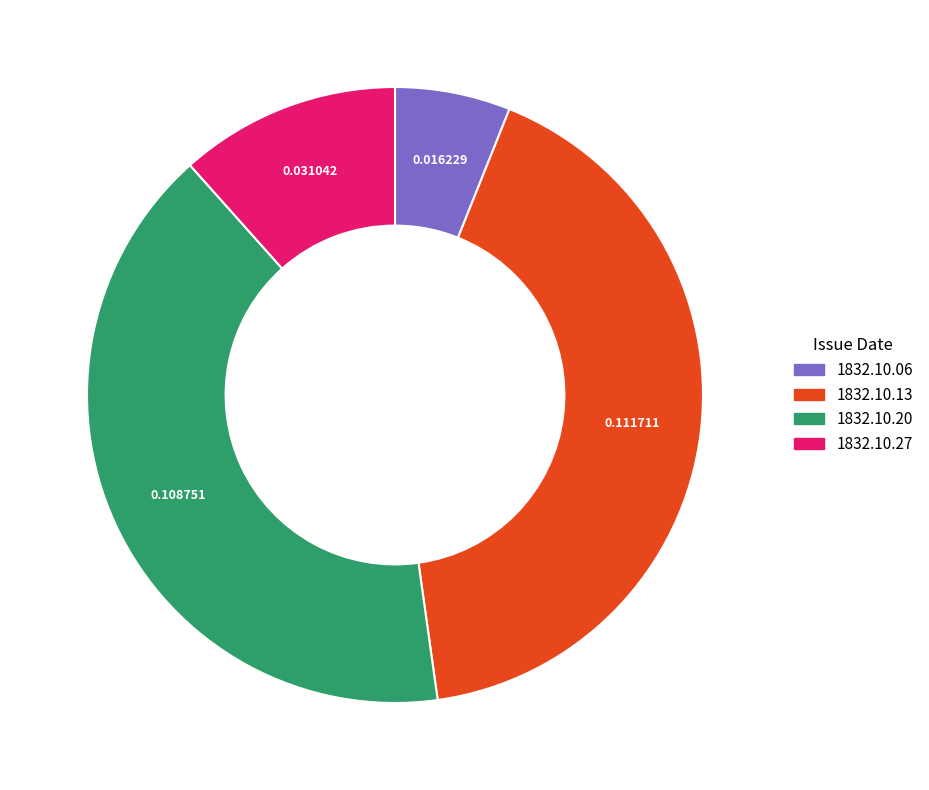

Is there a majority slice in this chart?

No